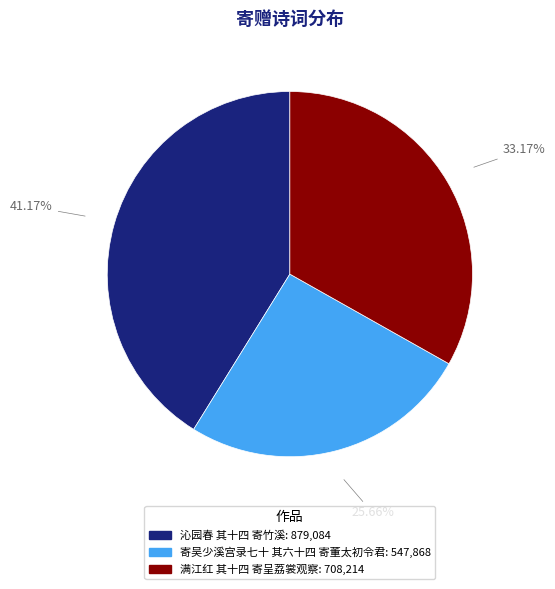

Do 满江红 其十四 寄呈荔裳观察 and 寄吴少溪宫录七十 其六十四 寄董太初令君 together represent more than half of the pie?

Yes